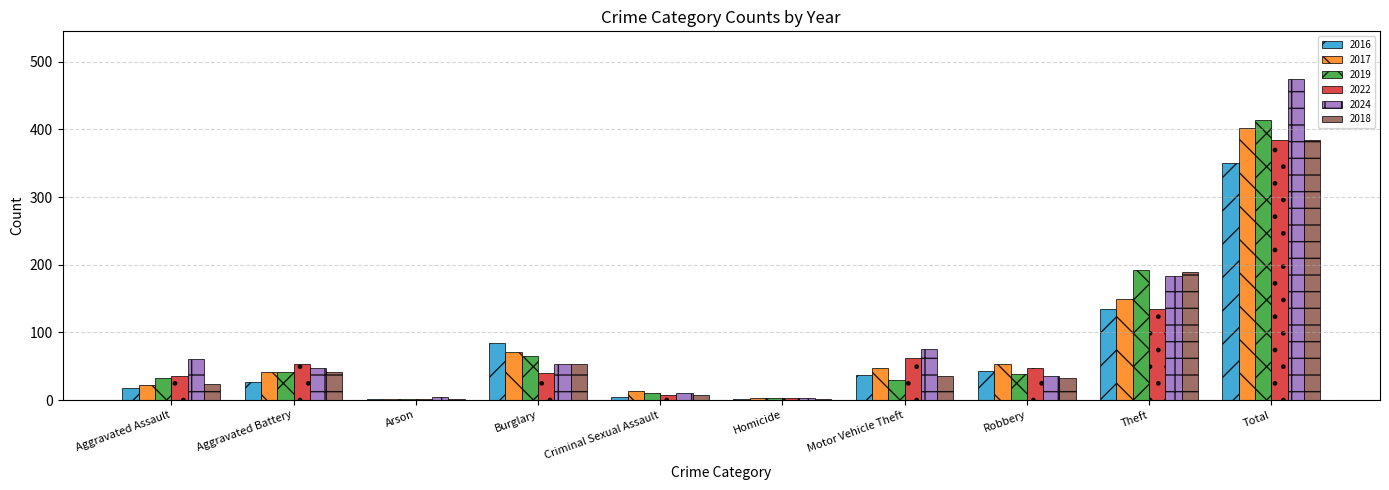

How many data points does each series have?

10